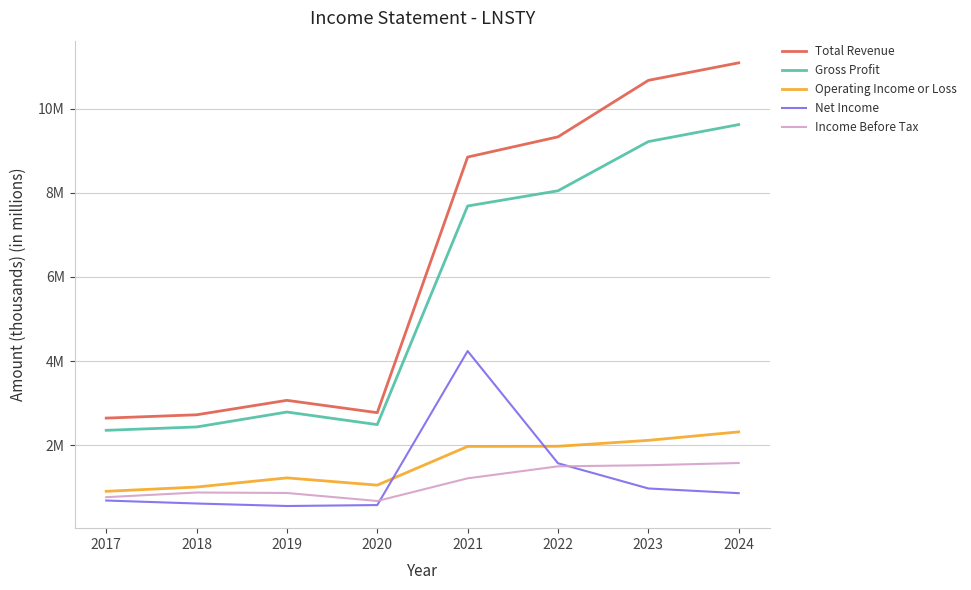

Reading left to right, what are all the values shown in this chart?

Total Revenue: 2.6	2.7	3.1	2.8	8.8	9.3	10.7	11.1
Gross Profit: 2.4	2.4	2.8	2.5	7.7	8.0	9.2	9.6
Operating Income or Loss: 0.9	1.0	1.2	1.0	2.0	2.0	2.1	2.3
Net Income: 0.7	0.6	0.6	0.6	4.2	1.6	1.0	0.9
Income Before Tax: 0.8	0.9	0.9	0.7	1.2	1.5	1.5	1.6